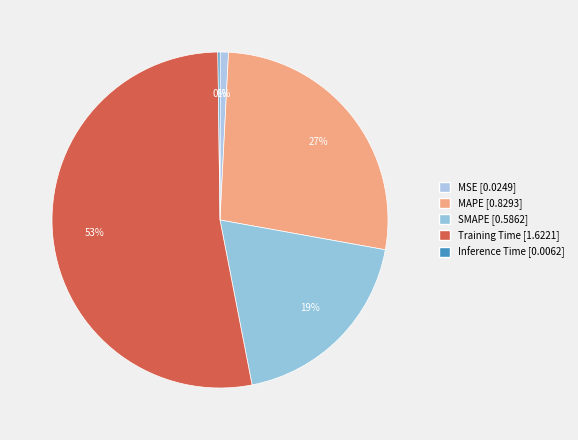

To the nearest percent, what percentage of the pie is MSE?

1%